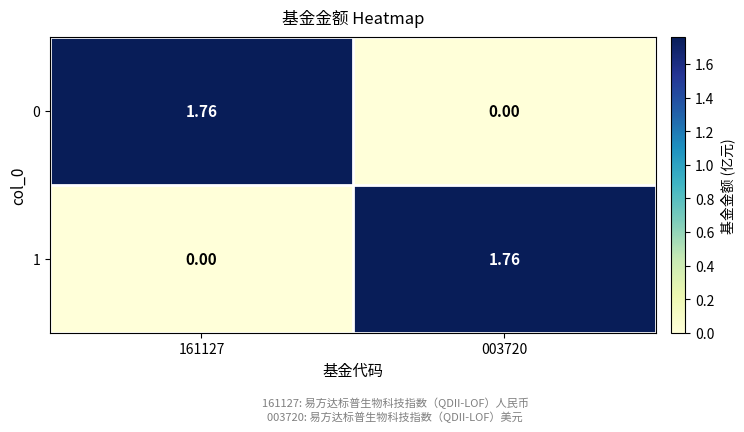

Count the number of categories in the chart.

2